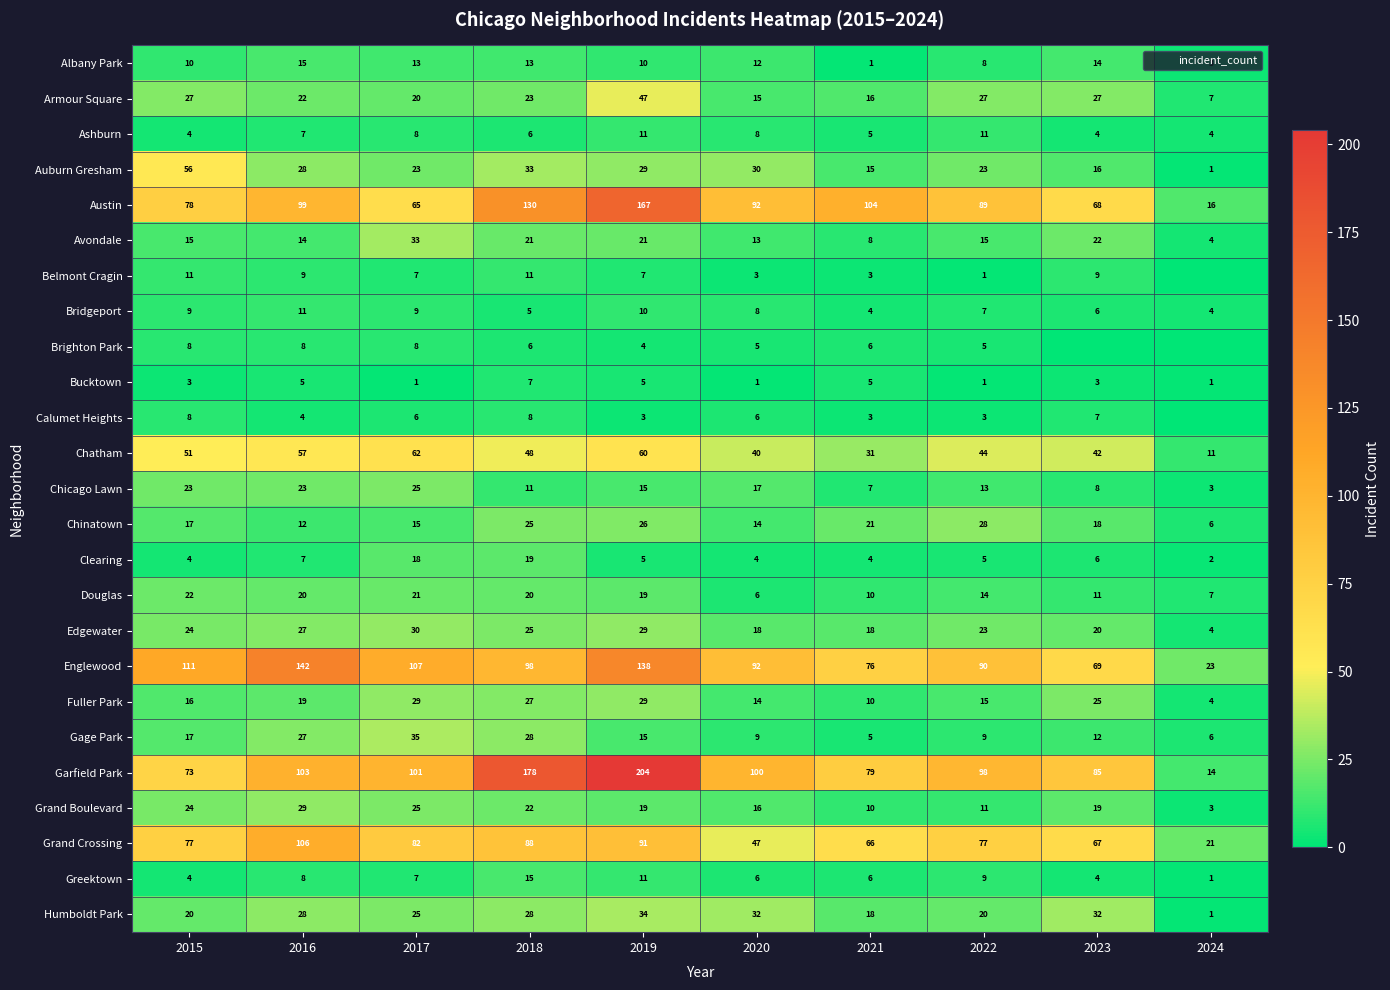

Which series has the largest total across all categories?

Garfield Park